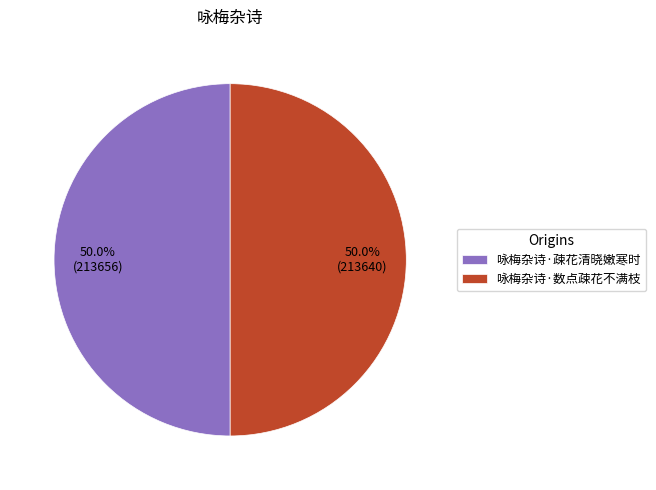

True or false: 咏梅杂诗·疎花清晓嫩寒时 accounts for 63% of the total.

False